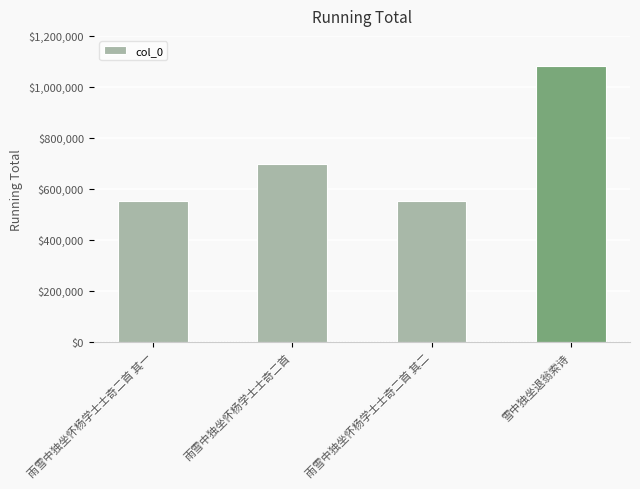

Count the number of categories in the chart.

4